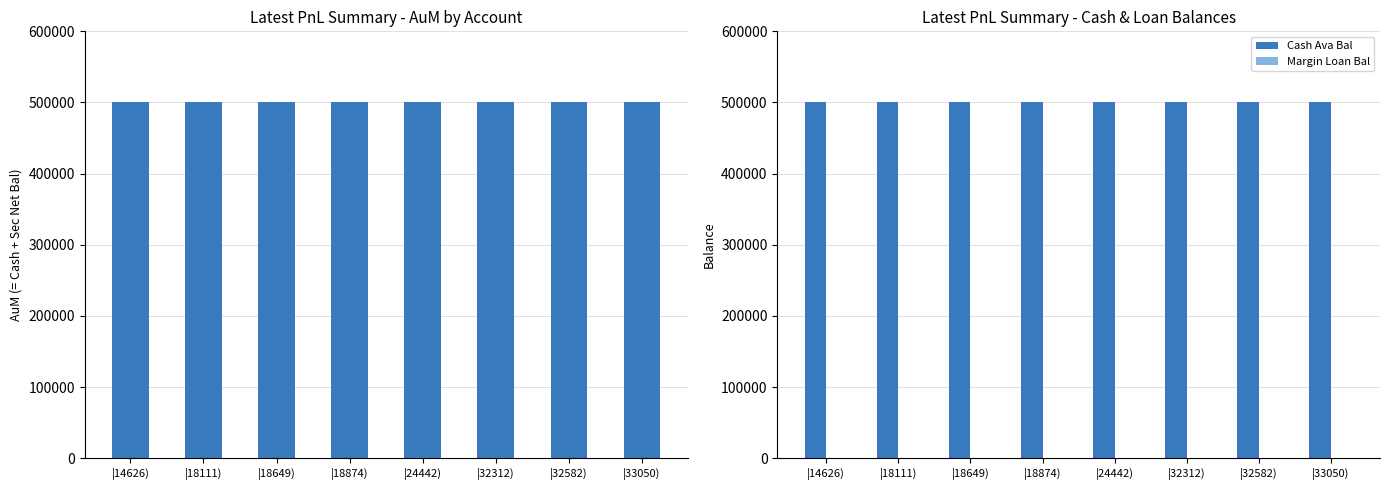

Reading left to right, transcribe all the data shown in this chart.

AuM: 500000	500000	500000	500000	500000	500000	500000	500000
Cash Ava Bal: 500000	500000	500000	500000	500000	500000	500000	500000
Margin Loan Bal: 0	0	0	0	0	0	0	0